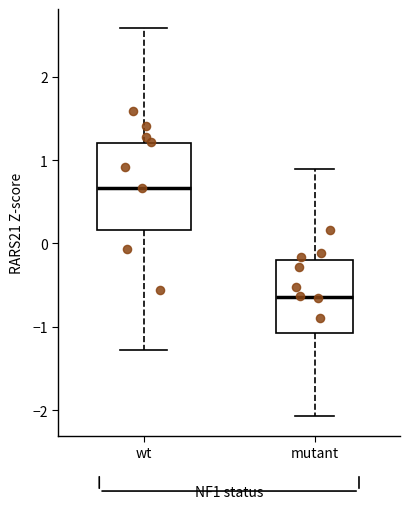

Which box is the tallest, from its lower edge to its upper edge?

wt